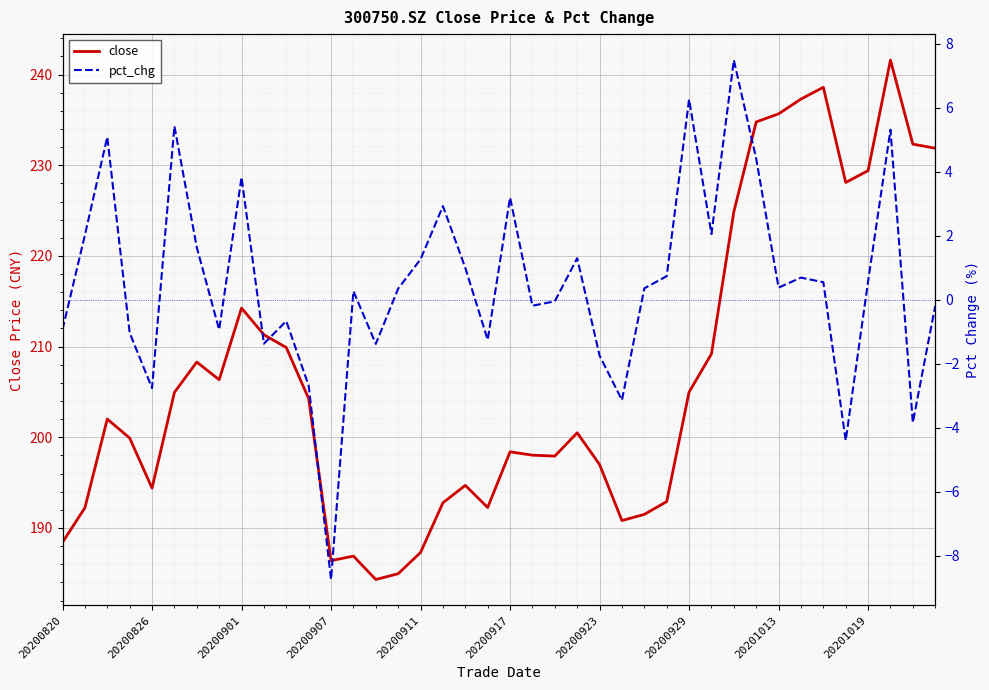

Reading left to right, list all the values displayed in this chart.

close: 188.4	192.2	202.0	199.9	194.4	204.9	208.3	206.3	214.2	211.3	209.9	204.3	186.4	186.9	184.3	185.0	187.3	192.8	194.7	192.3	198.4	198.0	197.9	200.5	197.0	190.8	191.5	192.9	205.0	209.2	224.9	234.8	235.7	237.3	238.6	228.1	229.4	241.6	232.3	231.9
pct_chg: -0.9	2.0	5.1	-1.0	-2.8	5.4	1.6	-0.9	3.8	-1.4	-0.7	-2.7	-8.7	0.3	-1.4	0.3	1.3	2.9	1.0	-1.3	3.2	-0.2	-0.1	1.3	-1.7	-3.1	0.4	0.7	6.3	2.1	7.5	4.4	0.4	0.7	0.5	-4.4	0.6	5.3	-3.8	-0.2